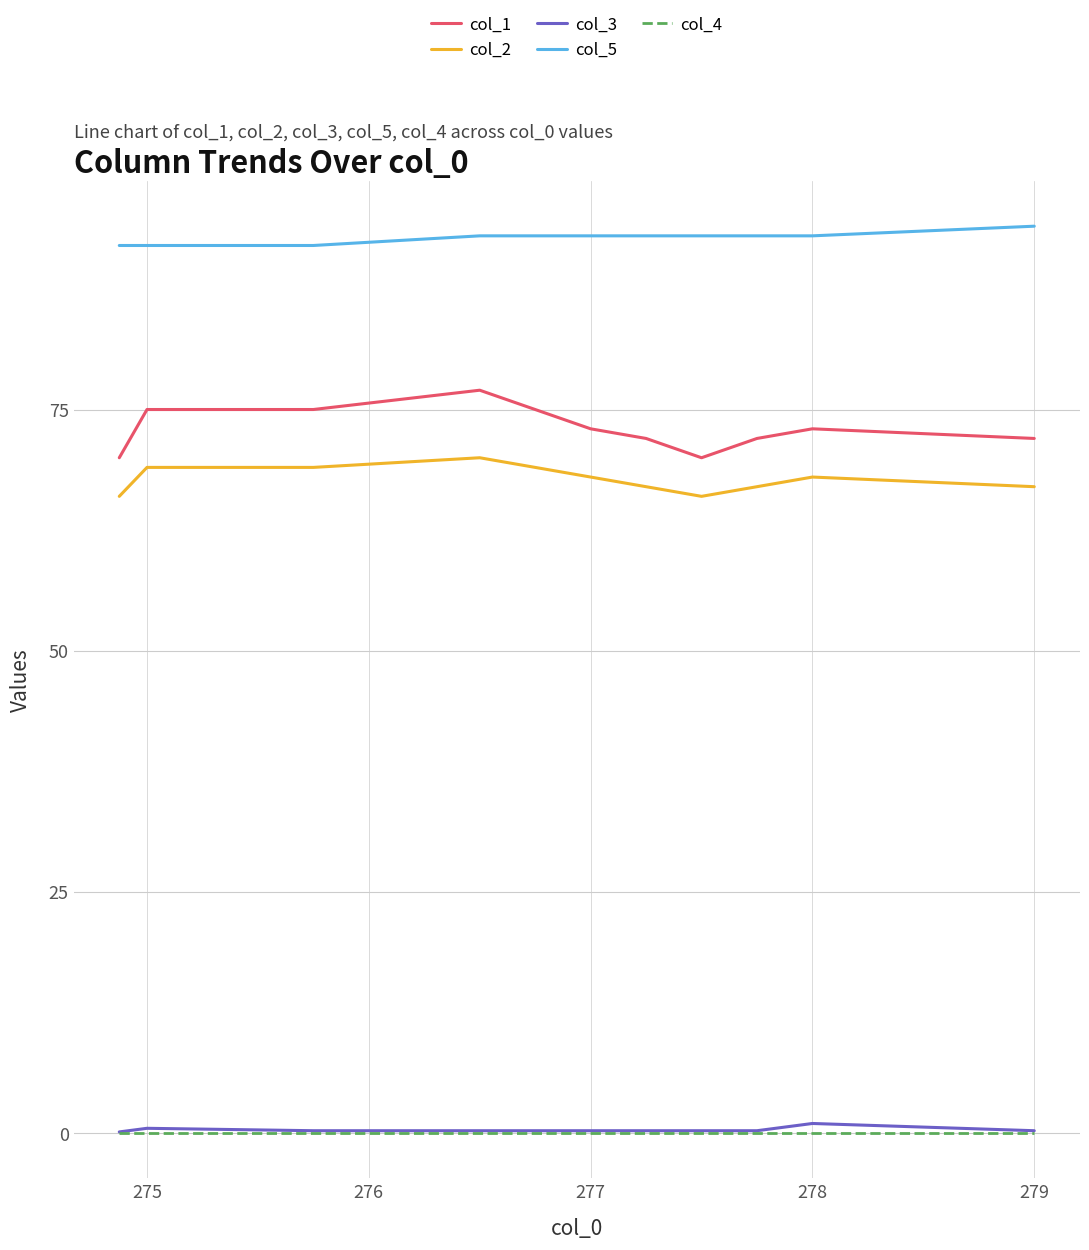

Is the value of col_2 at 7 greater than the value of col_4 at 280?

Yes